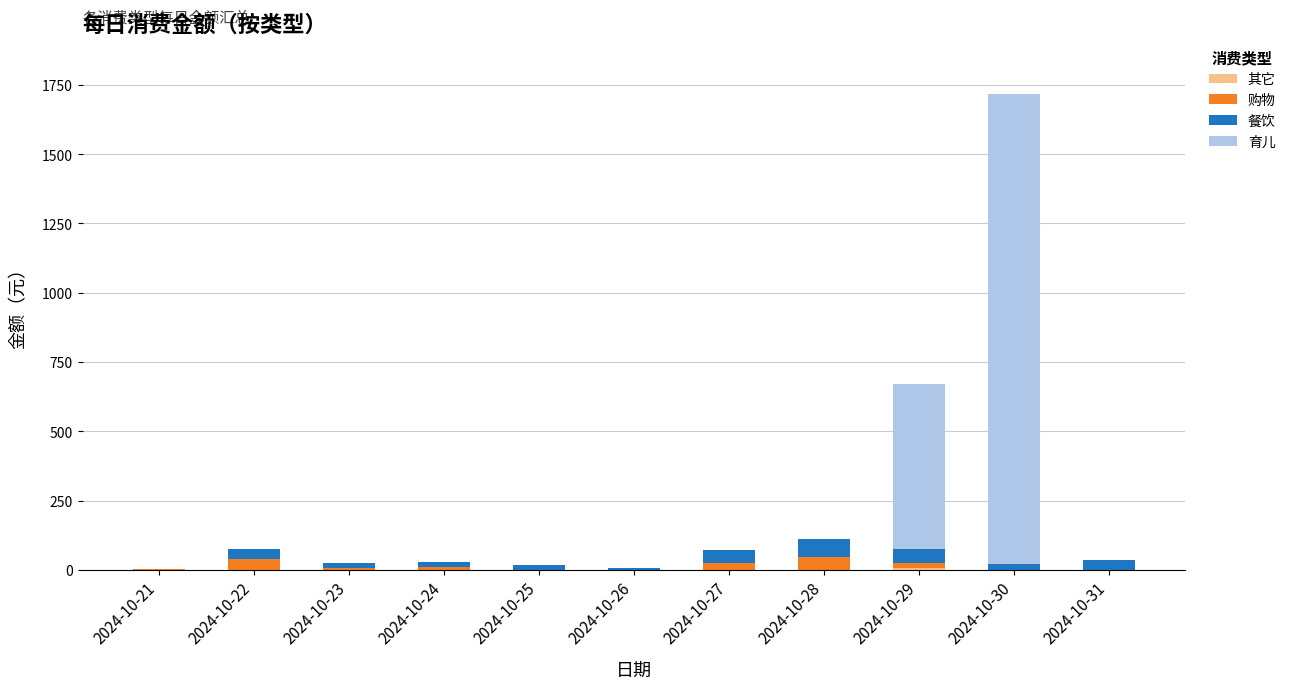

Between 2024-10-23 and 2024-10-30, which is larger?

2024-10-23